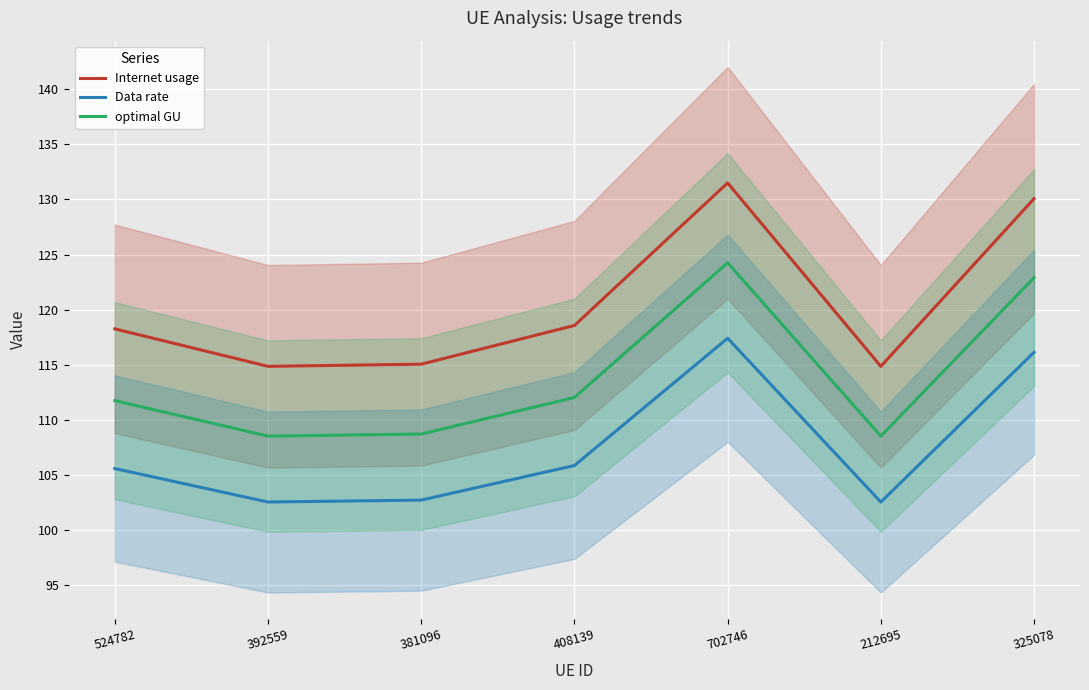

Reading left to right, extract all data points from this chart.

Internet usage: 118.3	114.9	115.1	118.6	131.5	114.9	130.1
Data rate: 105.6	102.6	102.7	105.9	117.4	102.6	116.1
optimal GU: 111.7	108.5	108.7	112.0	124.3	108.5	122.9